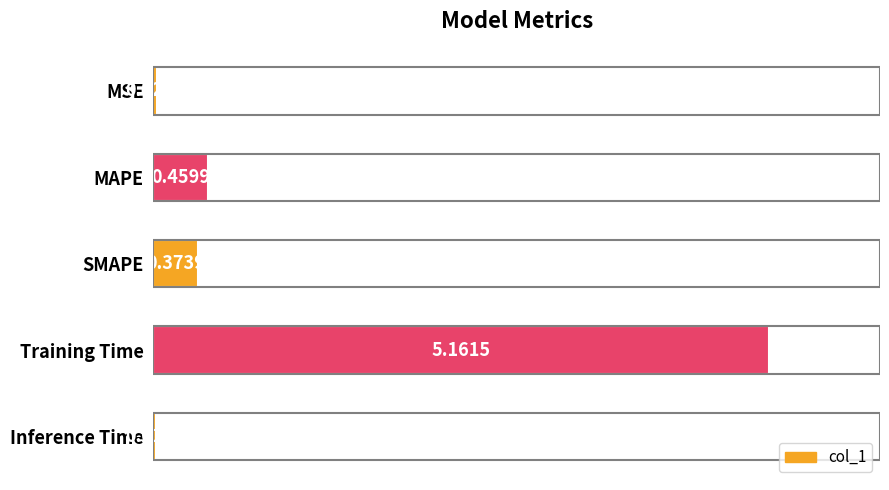

What is the change in value from MSE to MAPE?

+0.4